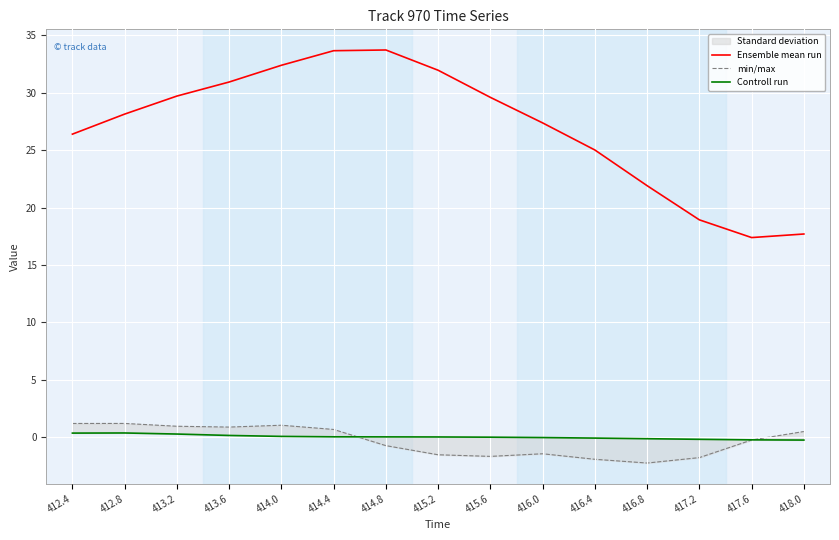

How many data points does each series have?

15